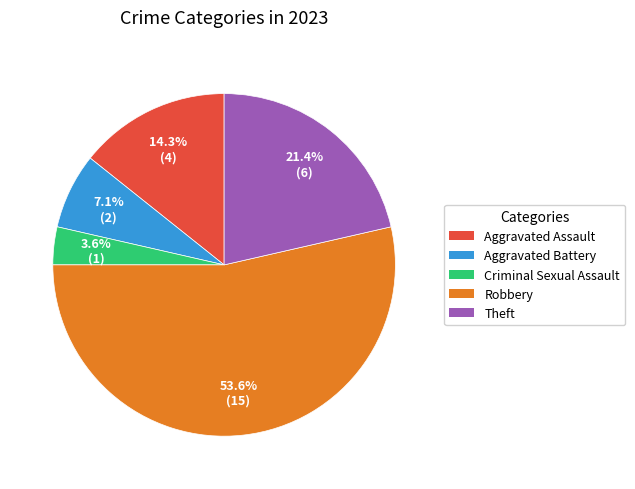

Is it true that Robbery is 41% of the pie?

False